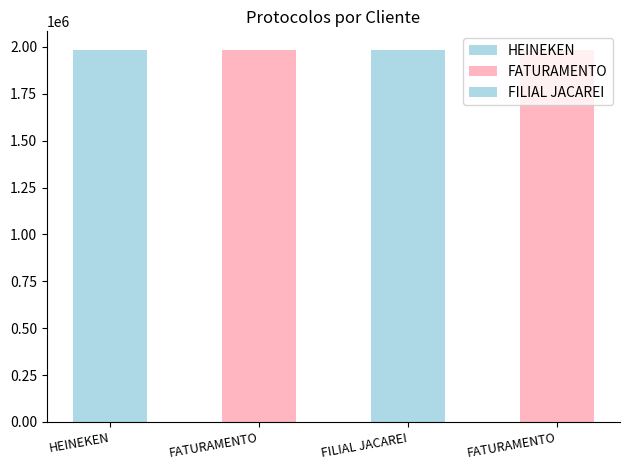

Reading left to right, what are all the values shown in this chart?

1984290	1984329	1984333	1984293